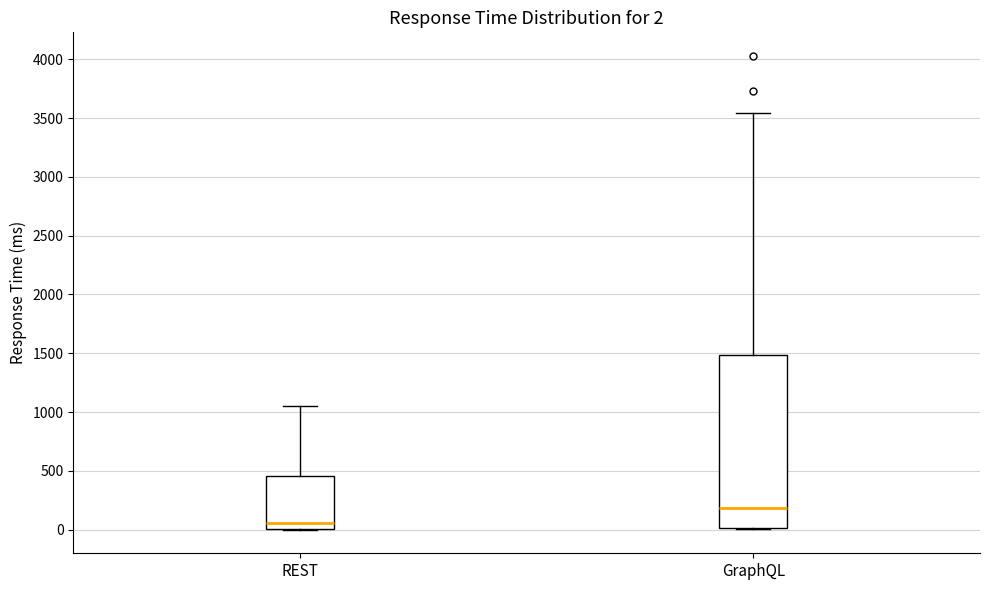

Which box is the tallest, from its lower edge to its upper edge?

GraphQL